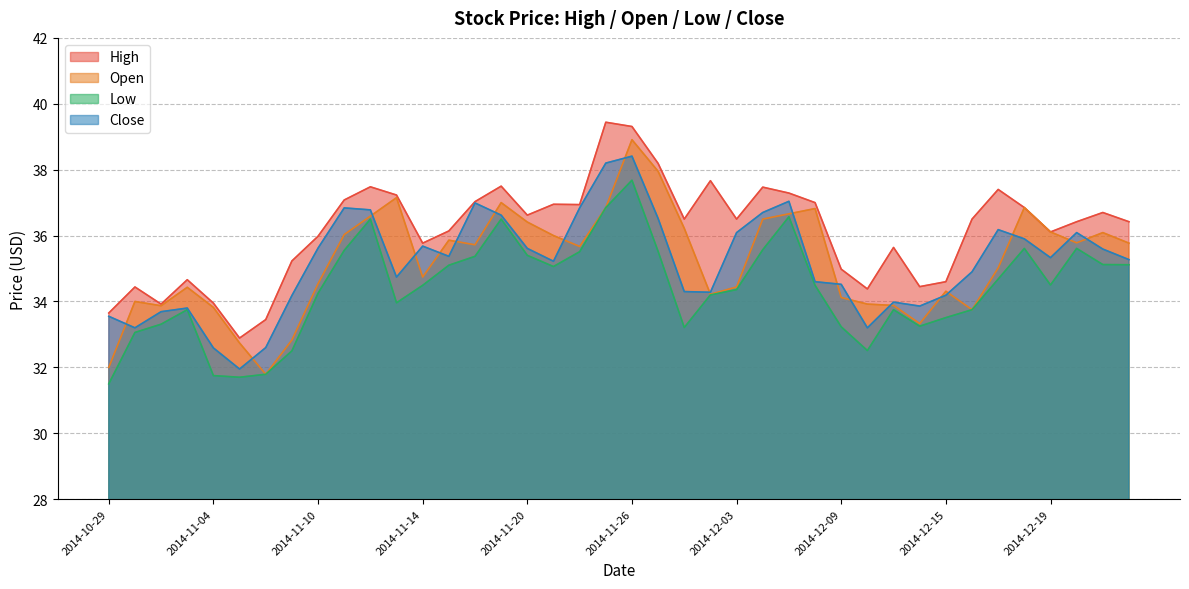

At which label is Open closest to 35?

2014-12-17